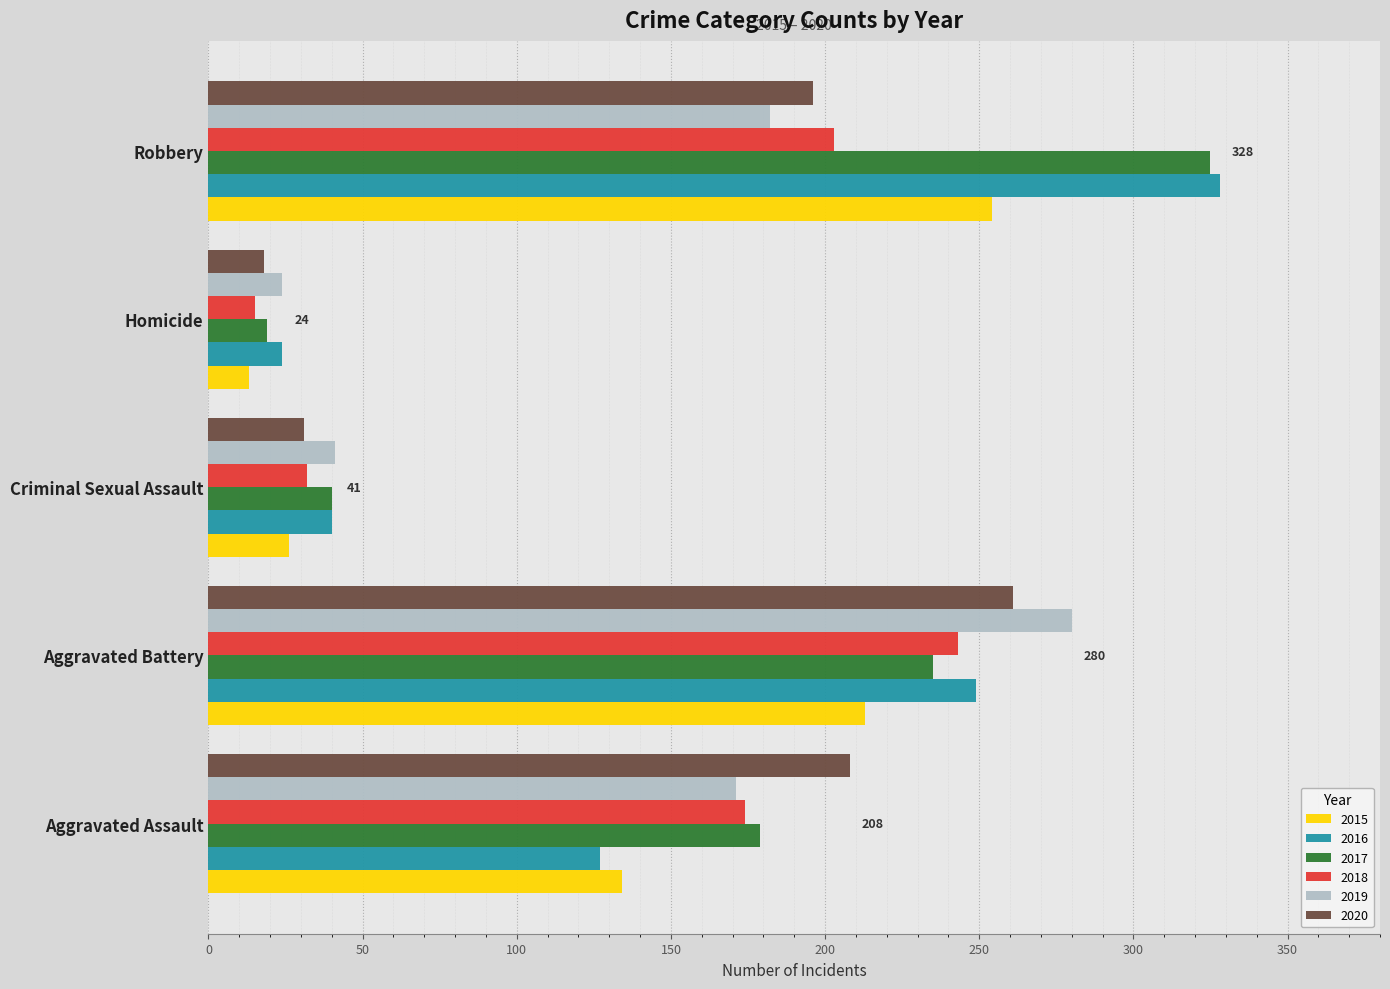

What is the total value across all series at Aggravated Battery?

1481